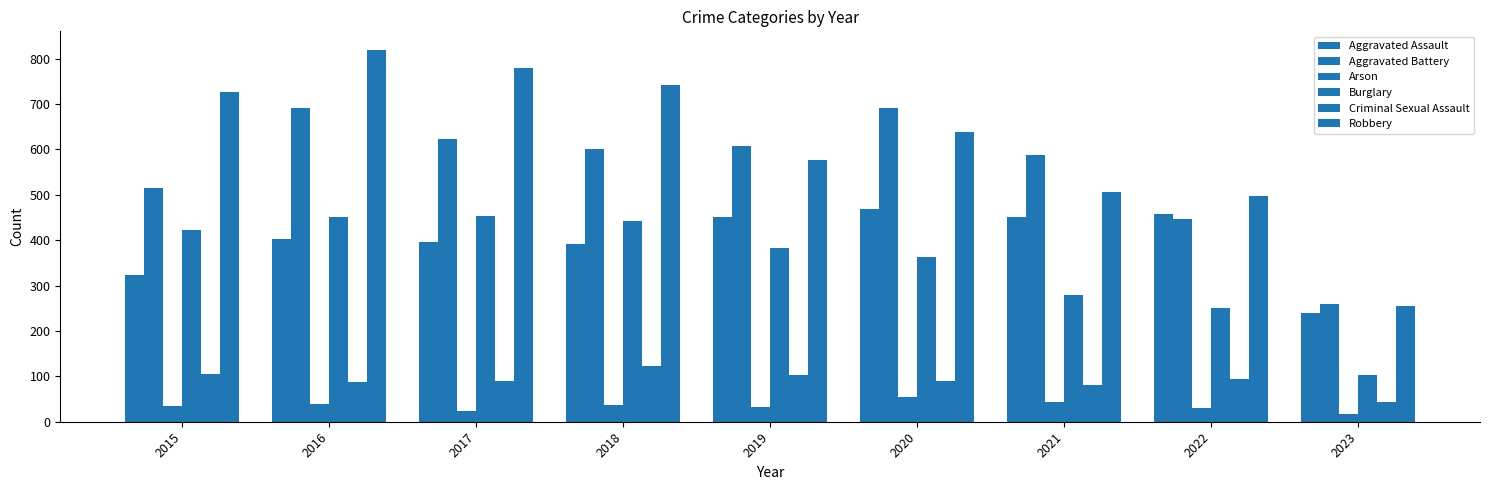

Reading left to right, transcribe all the data shown in this chart.

Aggravated Assault: 2015=323	2016=402	2017=396	2018=392	2019=452	2020=468	2021=452	2022=457	2023=240
Aggravated Battery: 2015=515	2016=691	2017=623	2018=600	2019=608	2020=691	2021=587	2022=446	2023=259
Arson: 2015=35	2016=40	2017=23	2018=37	2019=32	2020=55	2021=43	2022=30	2023=18
Burglary: 2015=422	2016=451	2017=453	2018=443	2019=383	2020=363	2021=280	2022=251	2023=103
Criminal Sexual Assault: 2015=105	2016=87	2017=90	2018=122	2019=102	2020=89	2021=82	2022=94	2023=44
Robbery: 2015=726	2016=819	2017=780	2018=741	2019=577	2020=639	2021=506	2022=497	2023=256